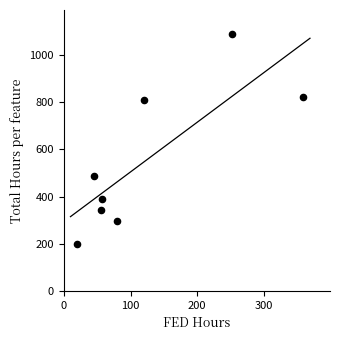

What is the range of X values (max minus min)?

339.0